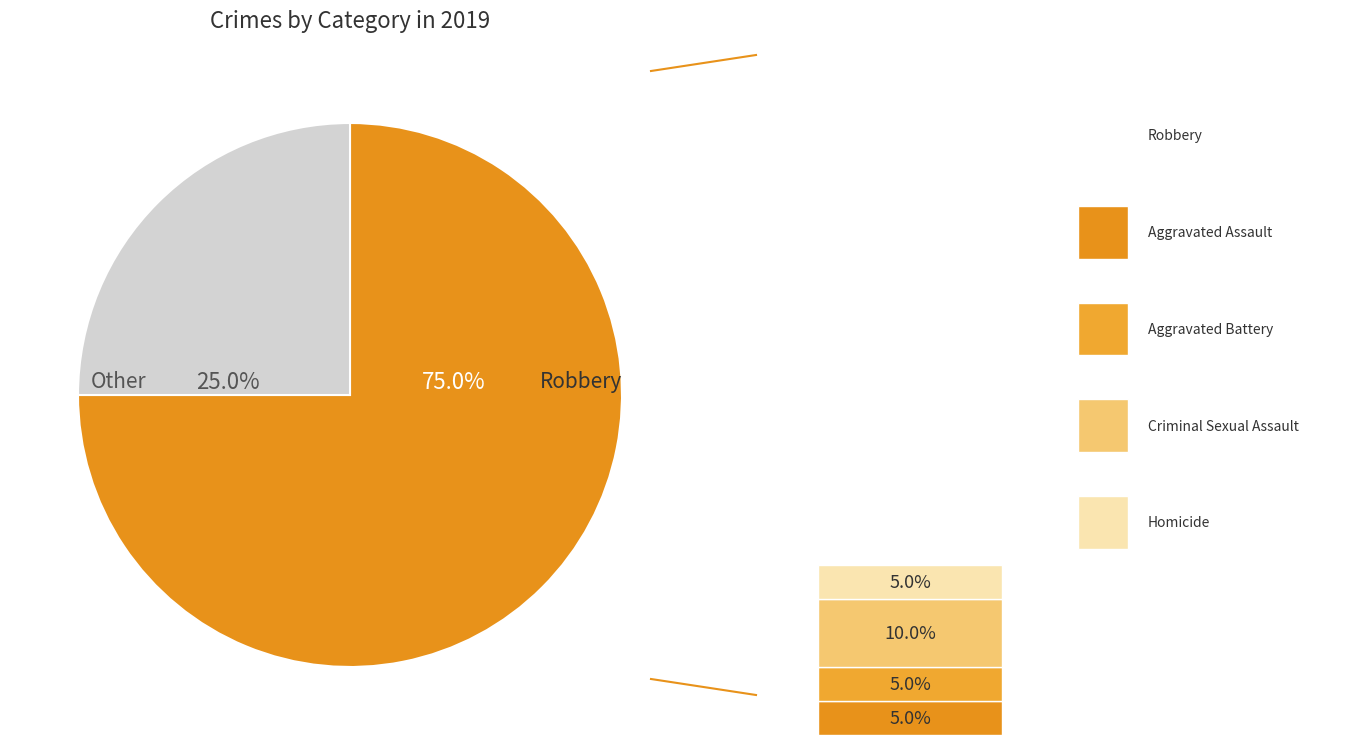

Between Criminal Sexual Assault and Aggravated Assault, which is larger?

Criminal Sexual Assault